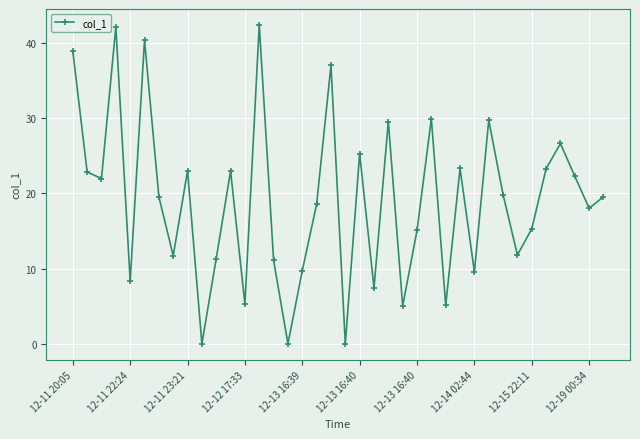

How many categories are shown in the chart?

38